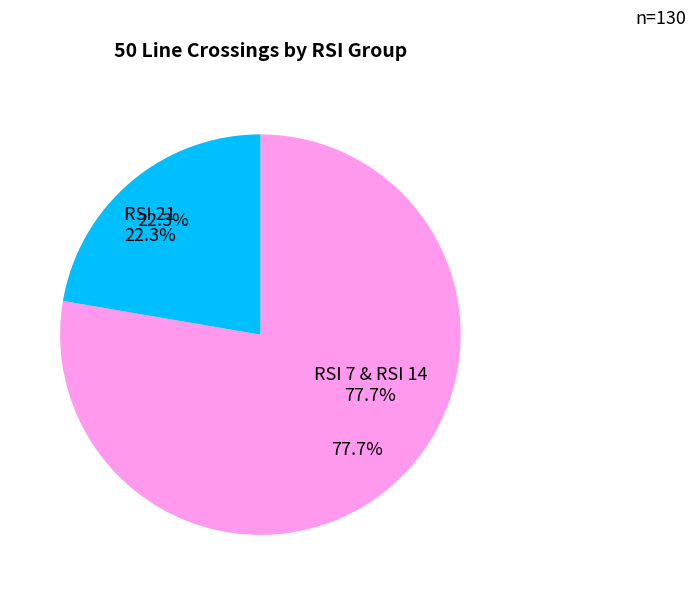

Is RSI 21 the majority of the pie?

No